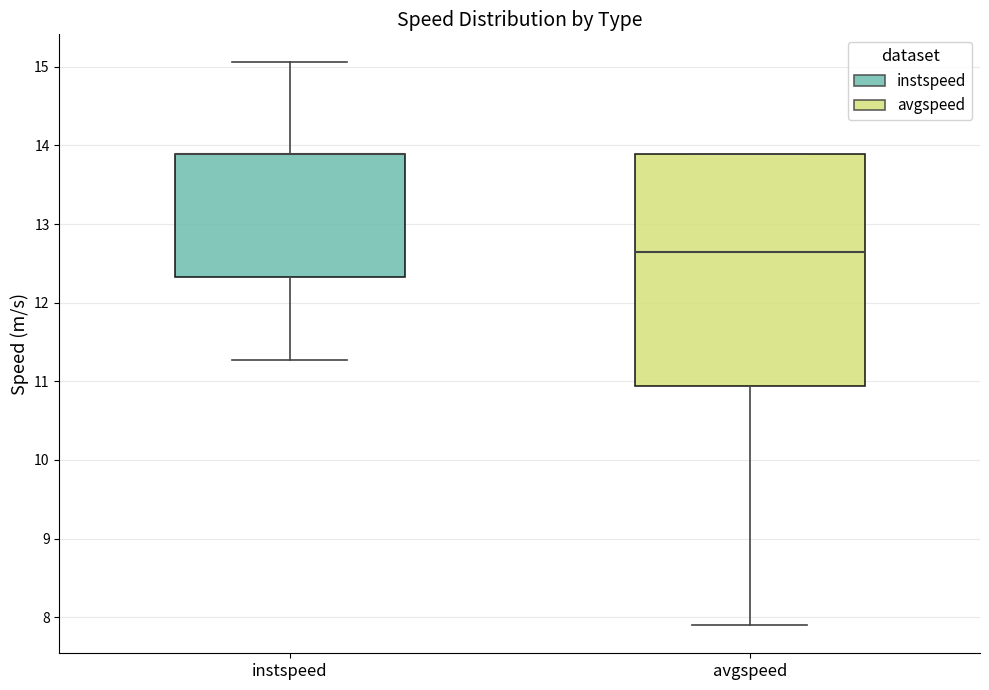

Comparing the boxes themselves (not the whiskers), which one is the tallest?

avgspeed